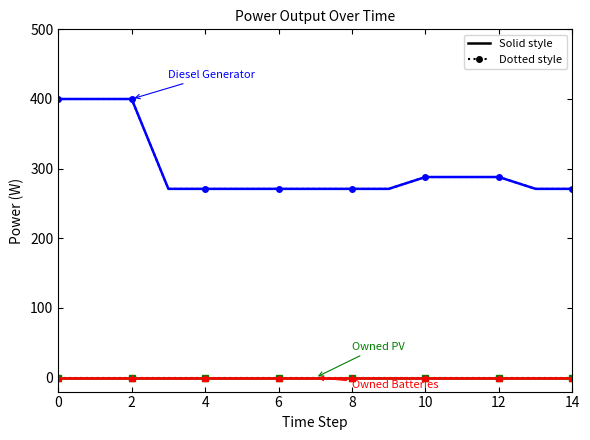

The Owned PV (solid) series shows 0 at 13. True or false?

True